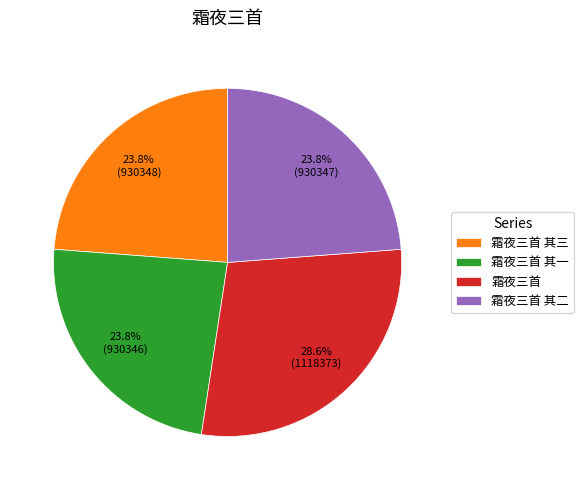

Does any single category account for the majority?

No